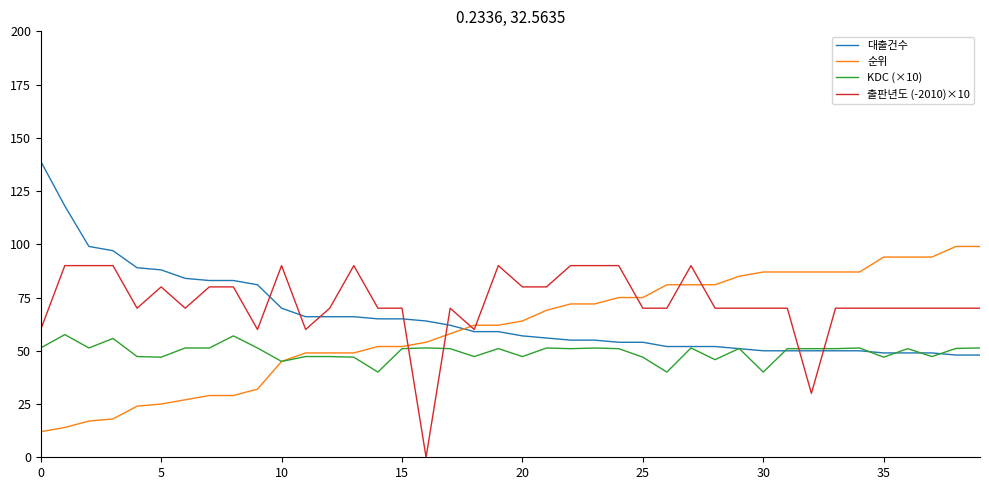

How many positive values does the 출판년도 (-2010)×10 series have?

39